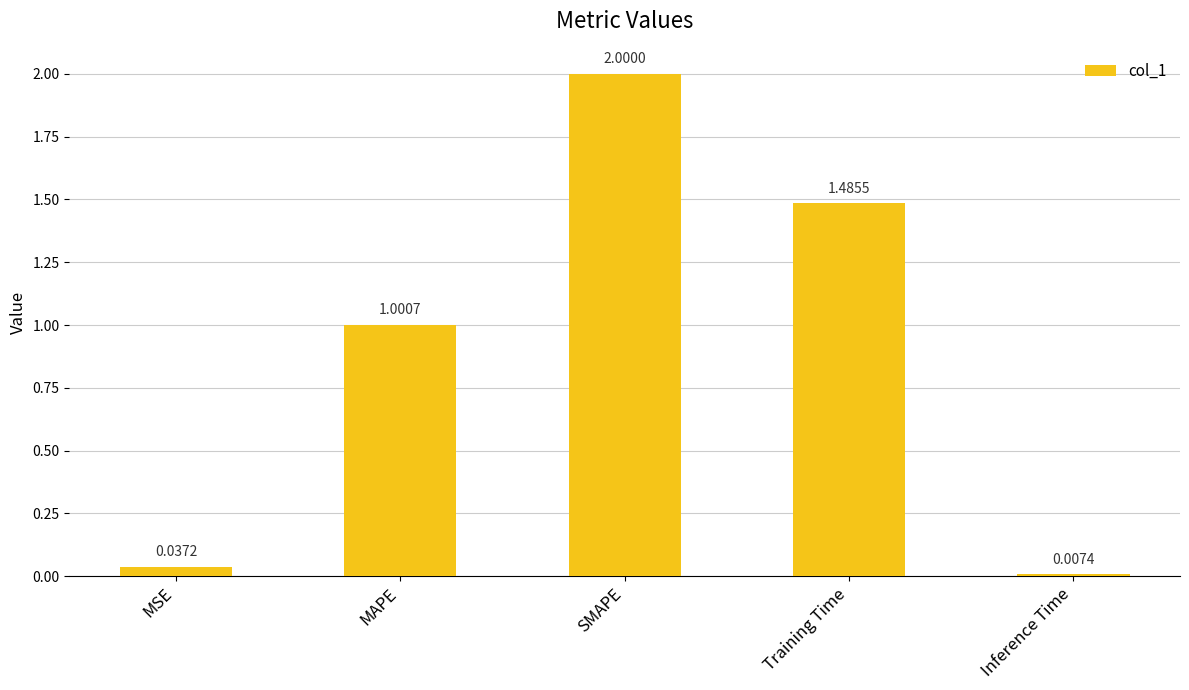

How many data points are above 1?

3